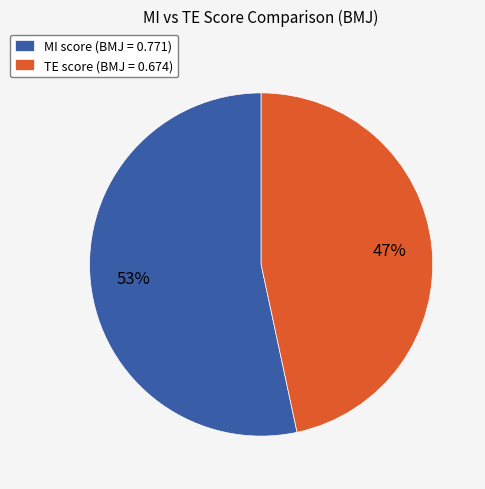

Approximately how many times larger is the value at TE score (BMJ = 0.674) compared to MI score (BMJ = 0.771)?

0.9